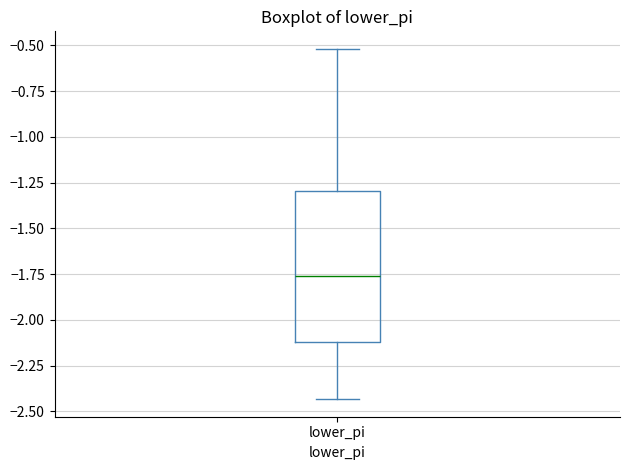

Where is the lower edge of the box for lower_pi on the y-axis? The values are not printed on the chart, so give them approximately, as read against the axis.

-2.10